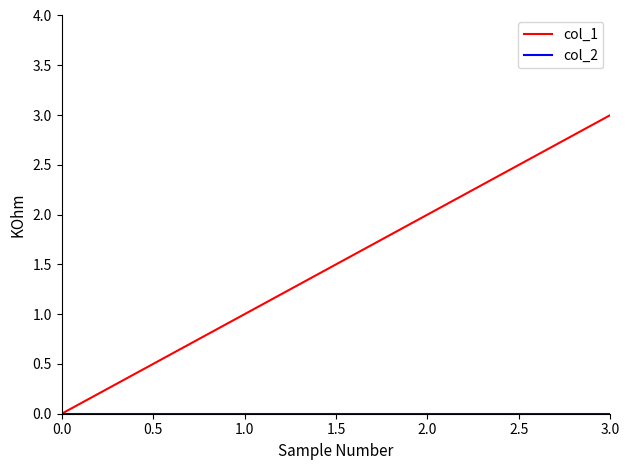

Count the number of data series in this chart.

2